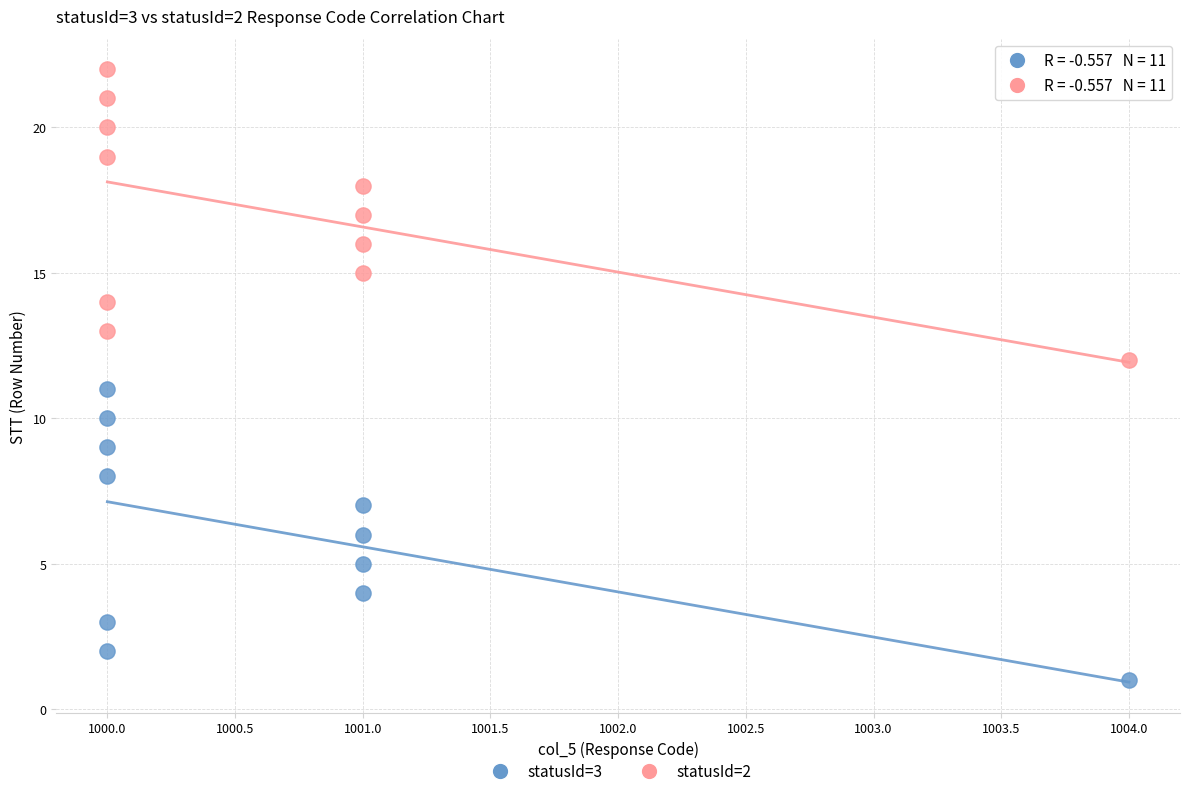

What is the X range (max minus min) for the scatter plot?

4